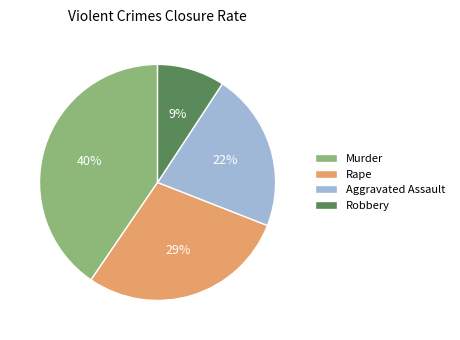

Does Robbery represent more than half of the total?

No